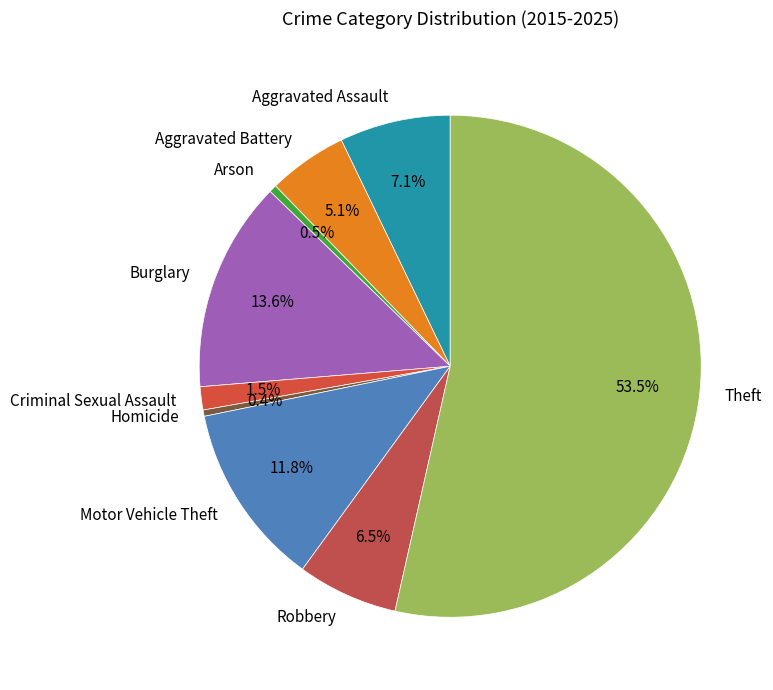

Is it true that Aggravated Battery is 5% of the pie?

True